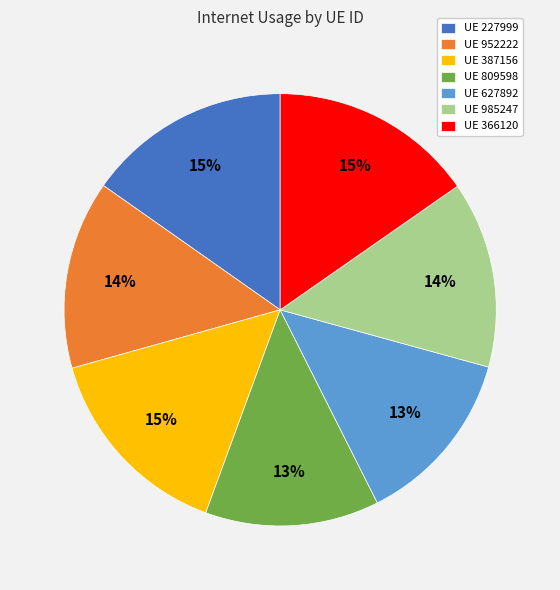

Does any single category account for the majority?

No